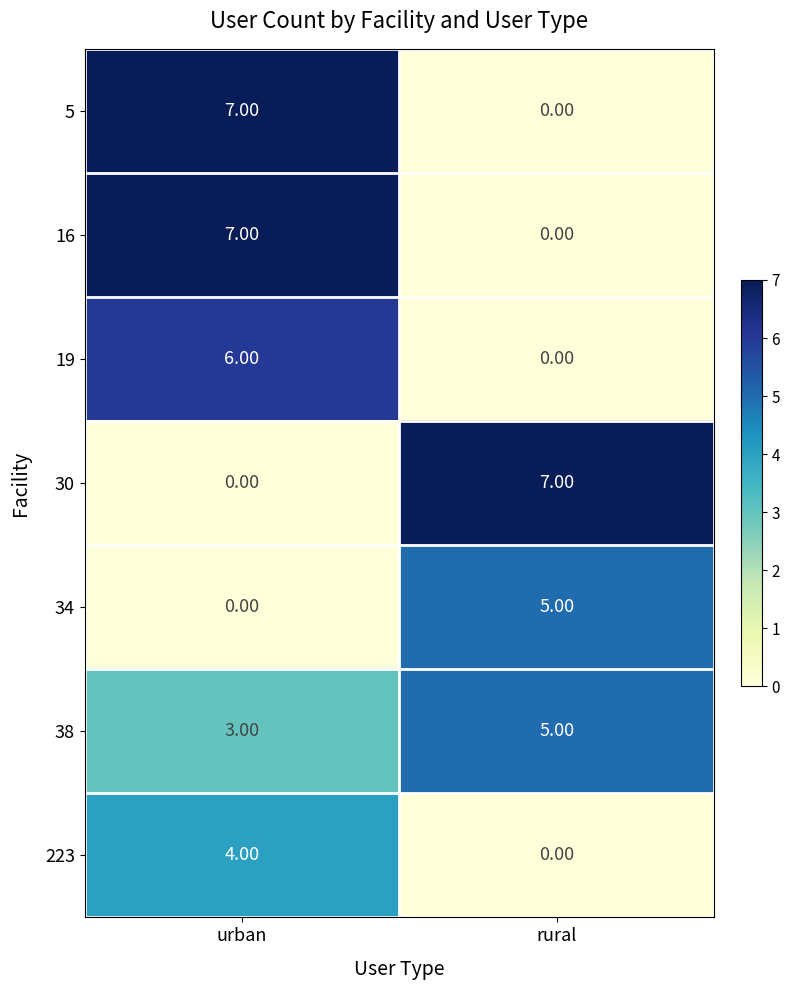

What is the difference between the highest and lowest values at urban?

7